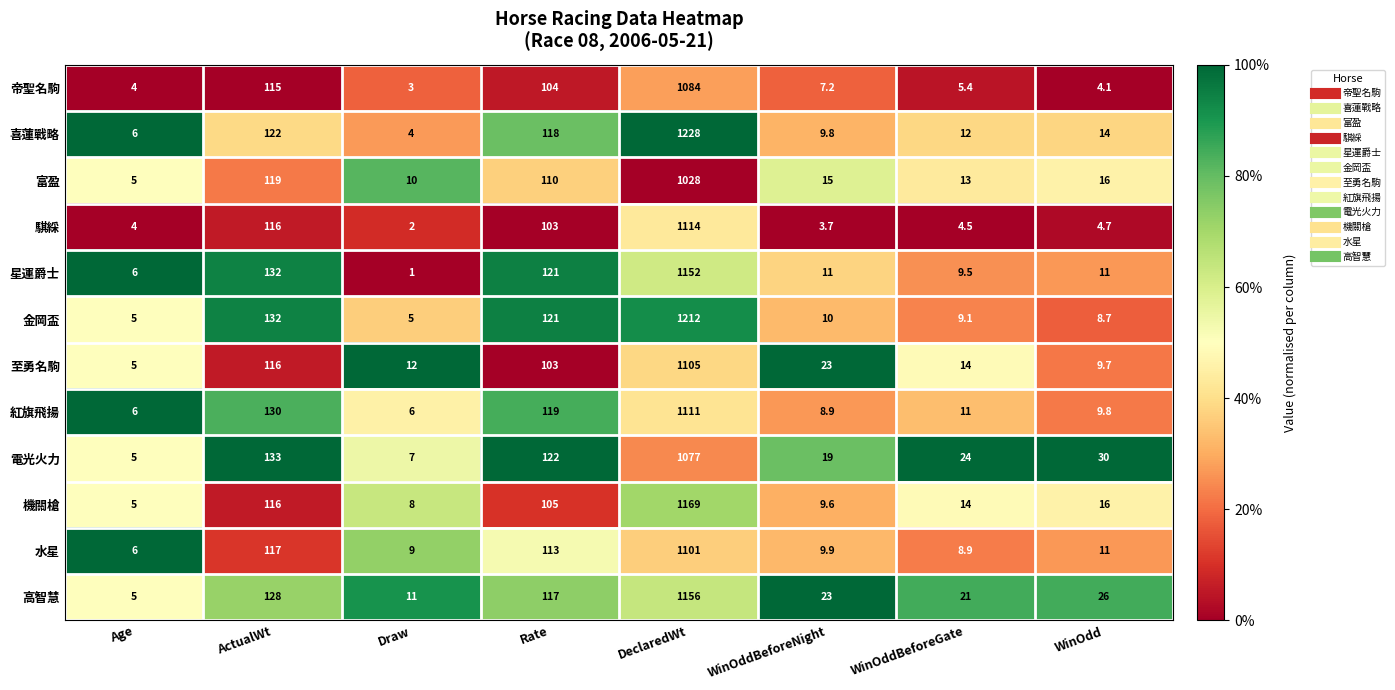

Is the value of 富盈 at Rate greater than the value of 紅旗飛揚 at ActualWt?

No